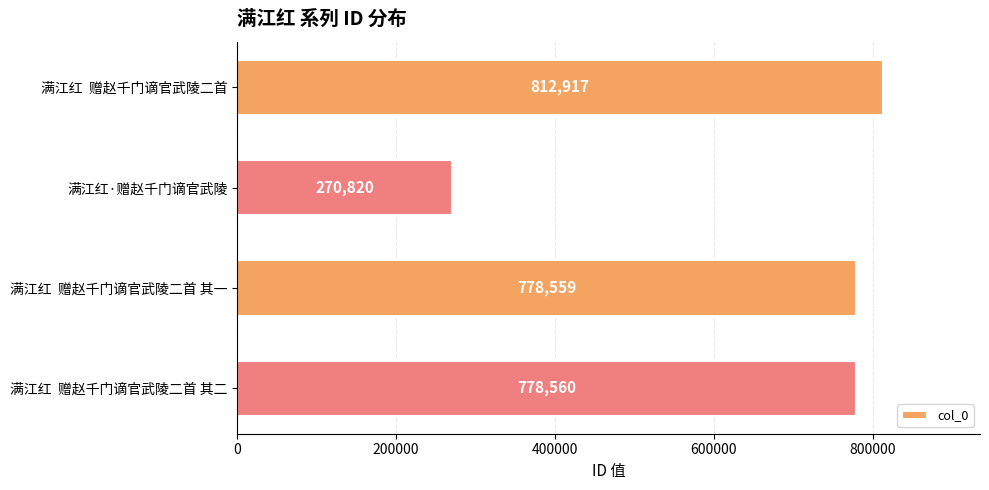

How many bars are there in total?

4